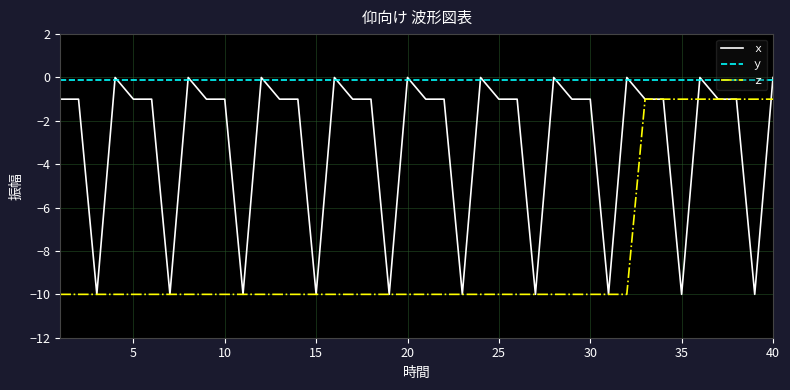

True or false: ｘ has more than 1 points higher than both neighbors.

True